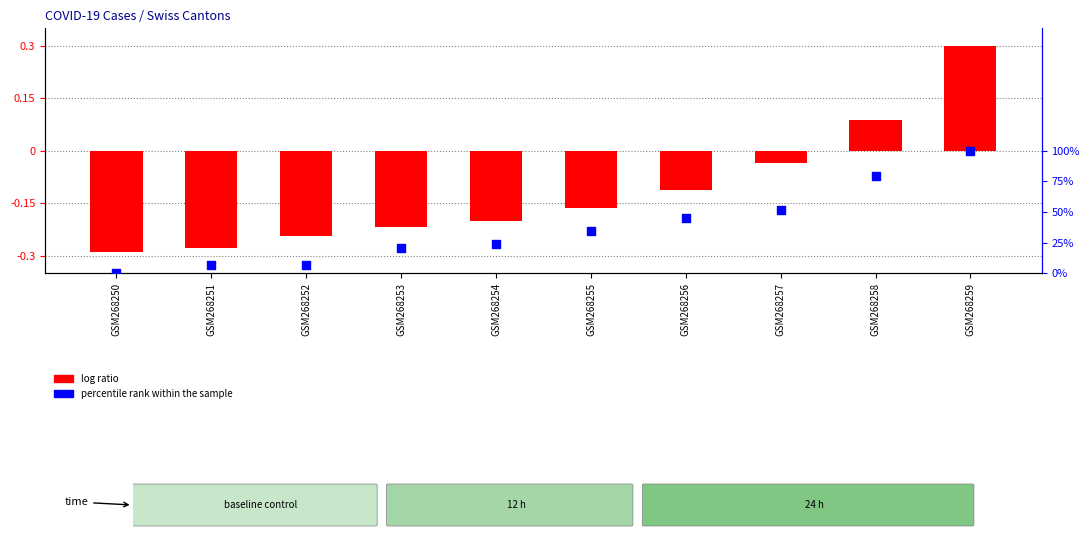

What is the total value across all series at GSM268252?

6.7